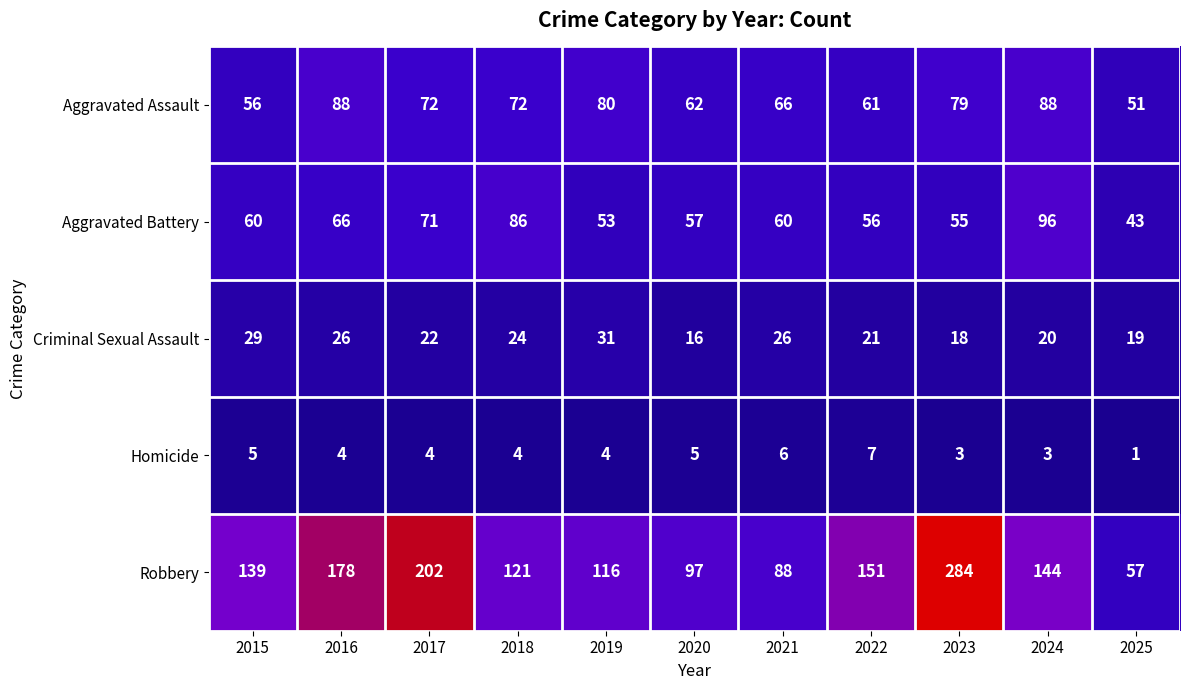

How many Homicide values are between 3 and 5?

8